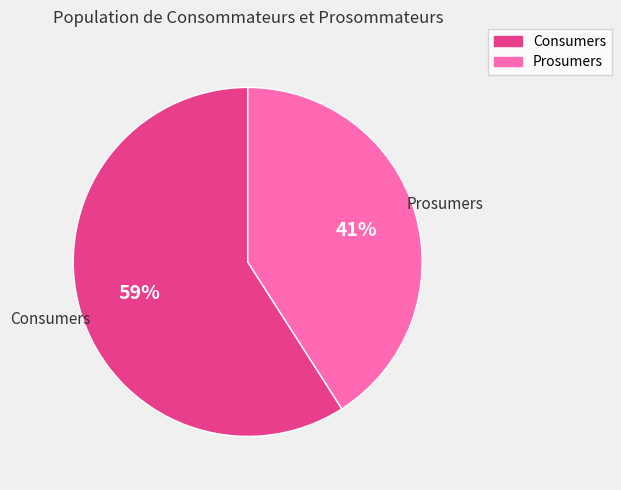

Which slice is the smallest?

Prosumers